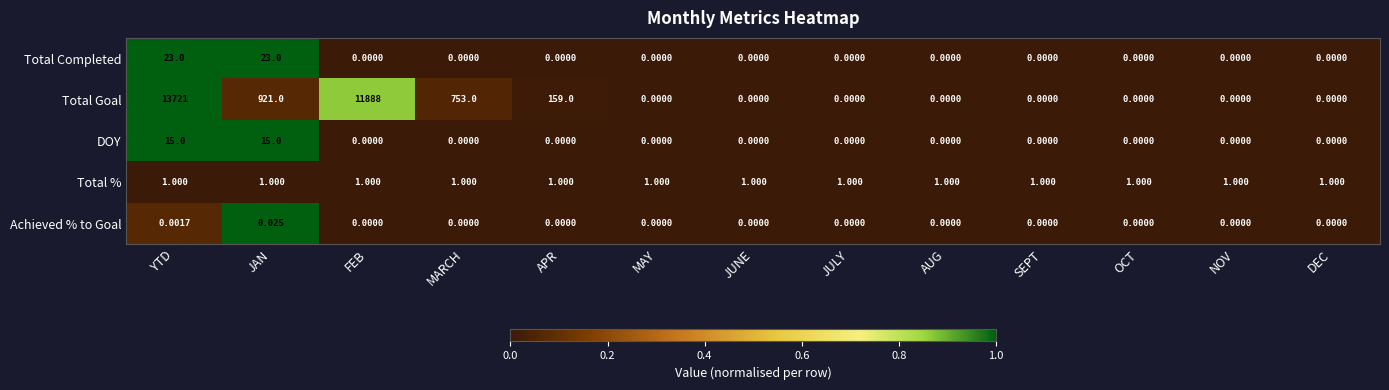

Rank the series by their maximum value, from lowest to highest.

Achieved % to Goal, Total %, DOY, Total Completed, Total Goal